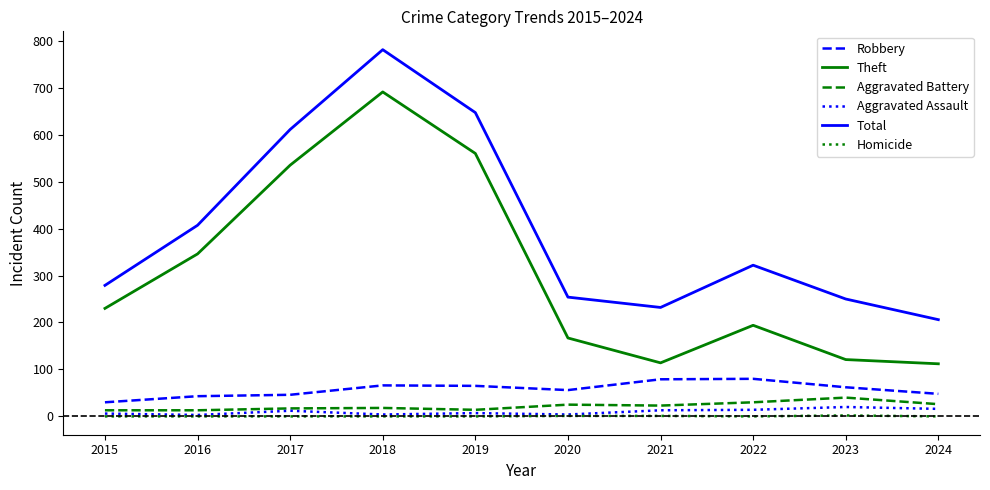

True or false: Aggravated Battery and Total cross at least once.

False